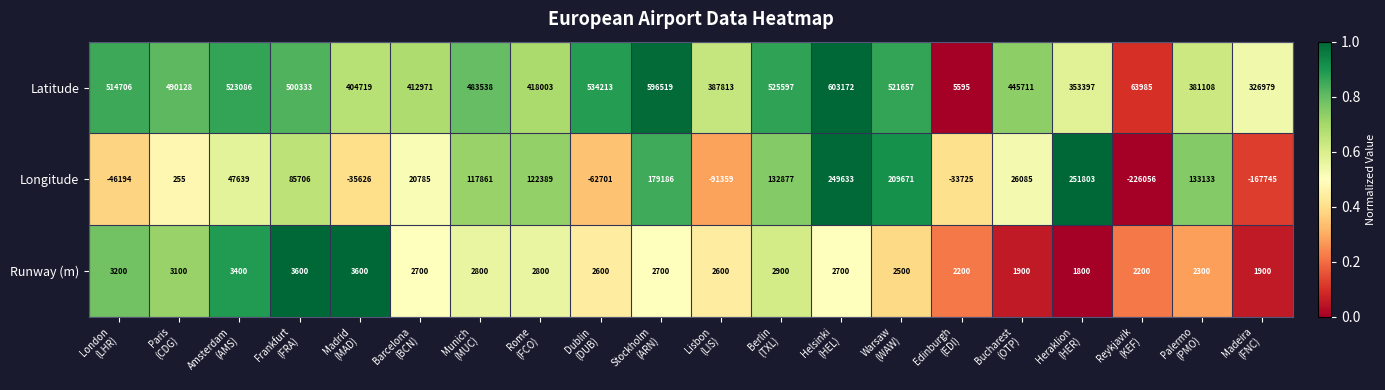

Which series has the largest total across all categories?

Latitude